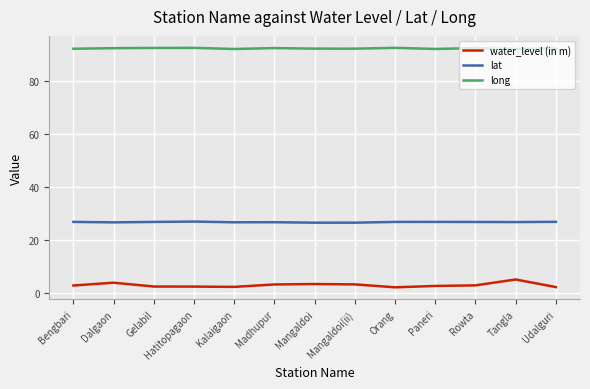

Read the long value at Dalgaon.

92.2